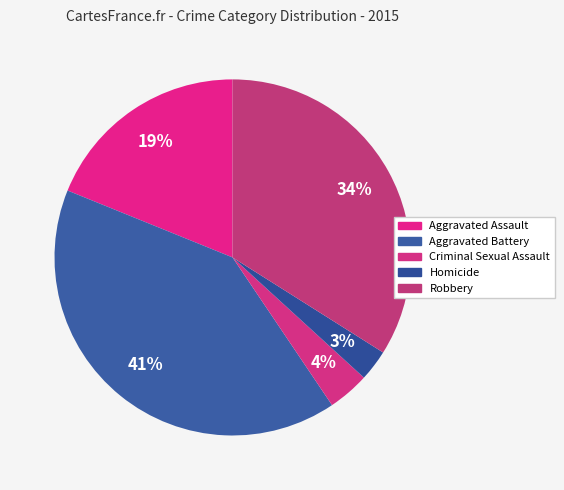

How many slices are in this pie chart?

5